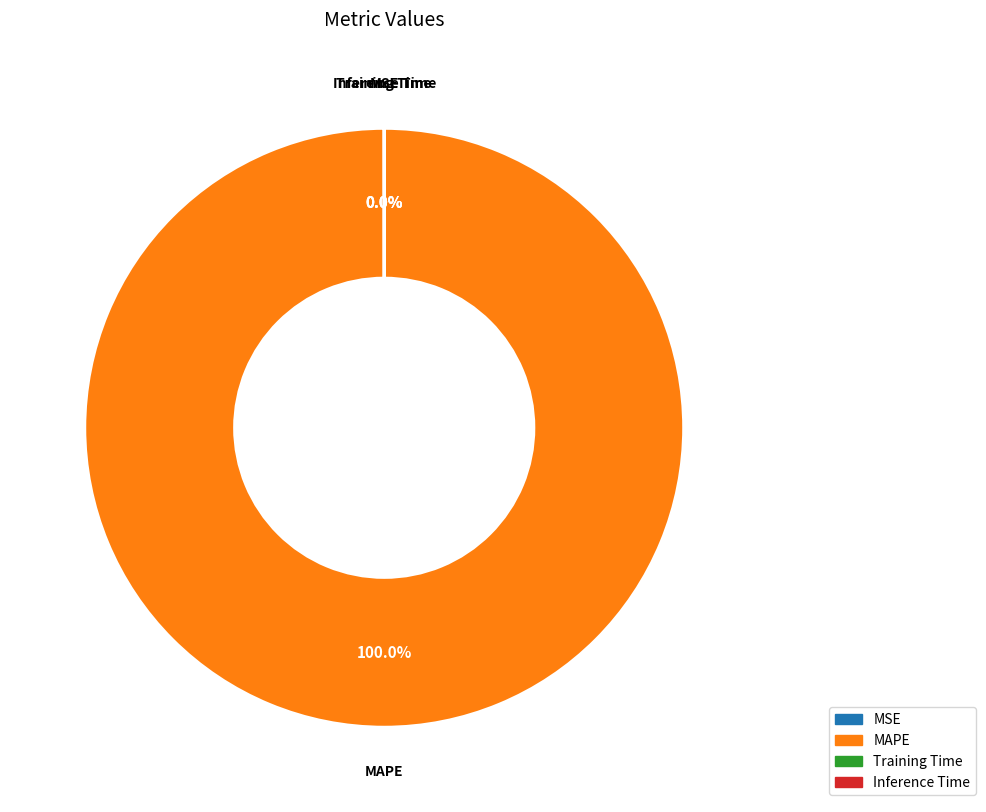

Which category has the smallest portion of the pie?

Inference Time